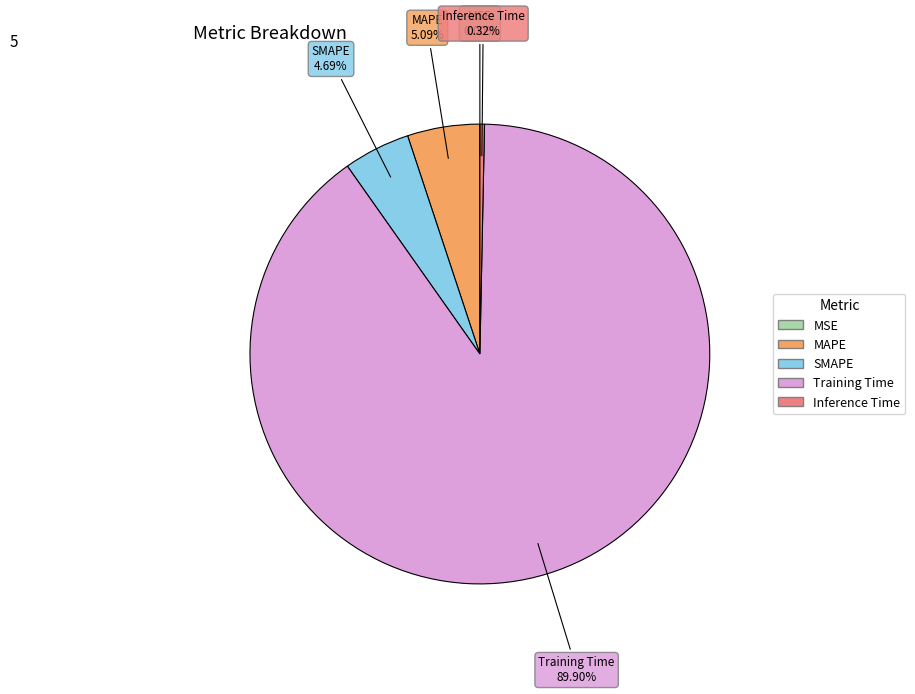

Does Training Time represent more than half of the total?

Yes